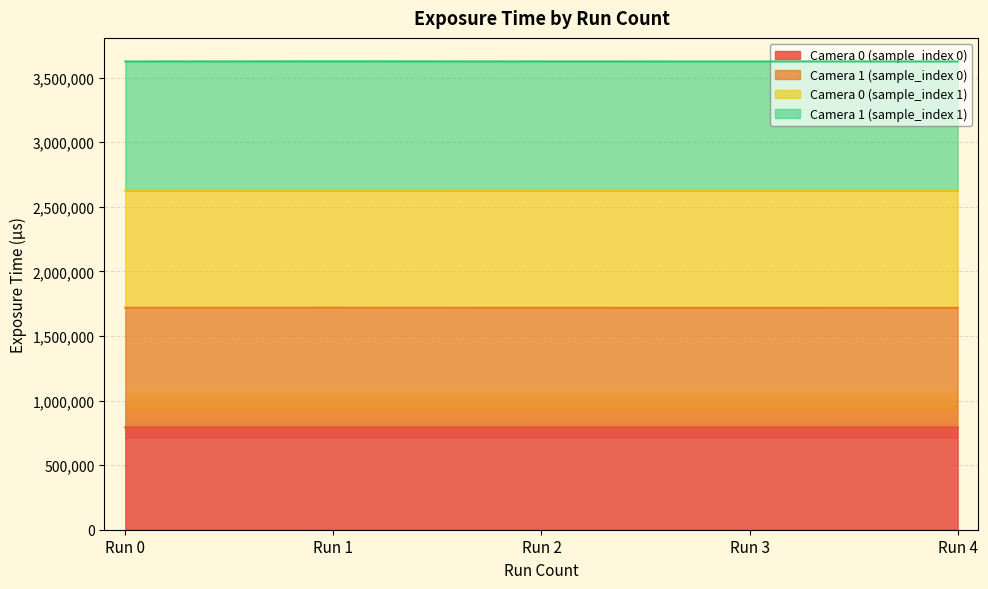

What is the difference between the maximum and minimum values in the Camera 0 (sample_index 0) series?

317